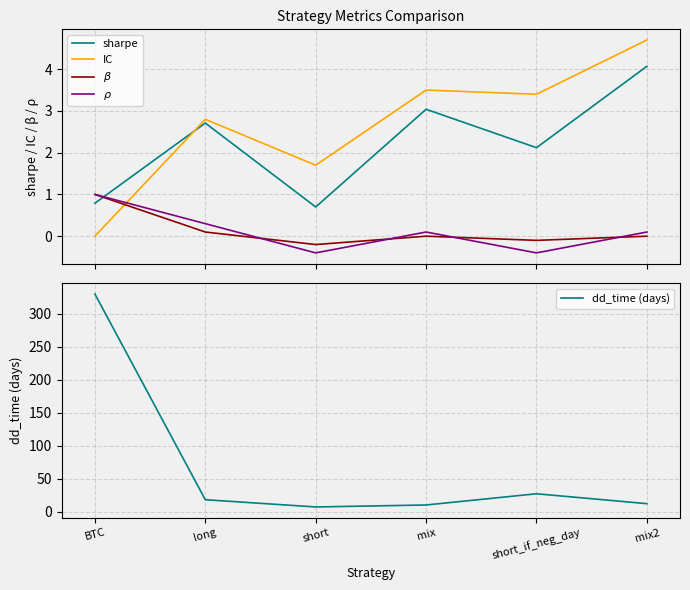

At which label is $\rho$ closest to 0?

mix